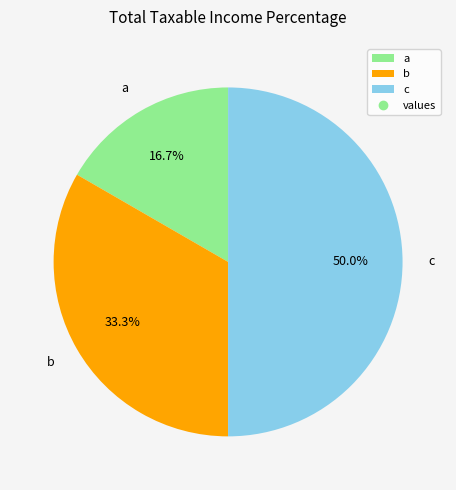

The b slice represents 33% of the pie. True or false?

True